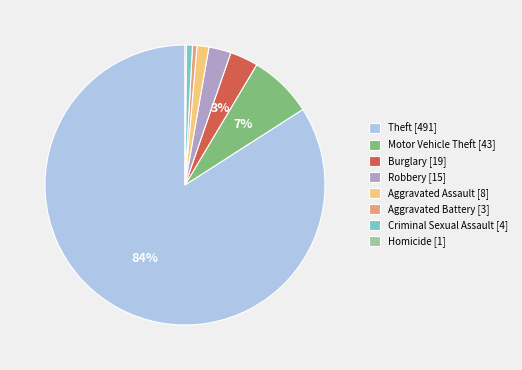

Between Burglary [19] and Motor Vehicle Theft [43], which is larger?

Motor Vehicle Theft [43]